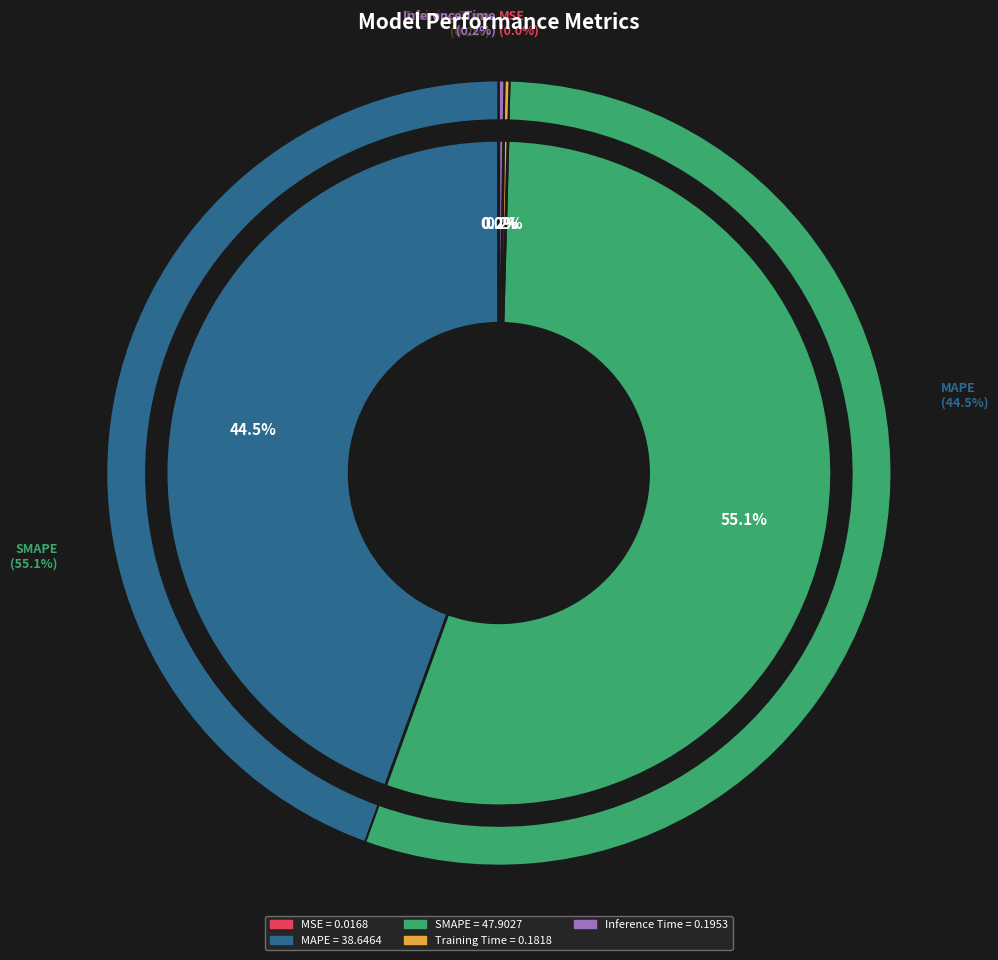

Is there a majority slice in this chart?

Yes